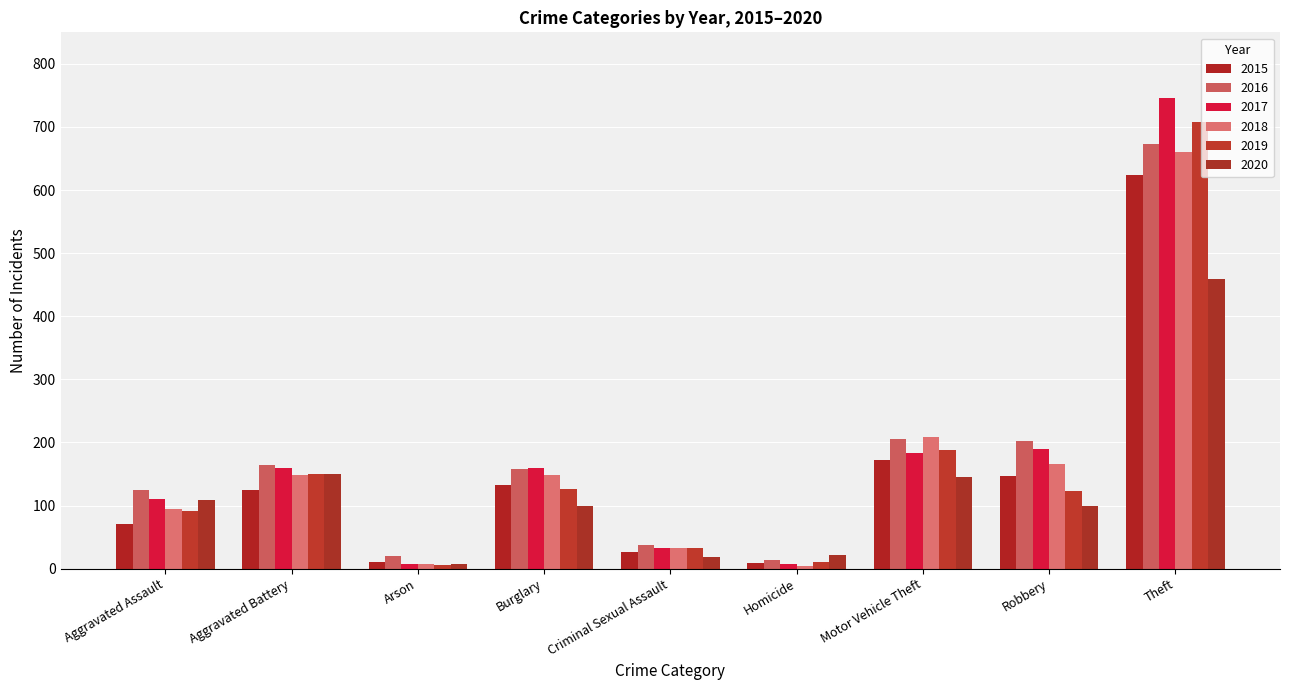

At which label does 2016 first exceed 158?

Aggravated Battery